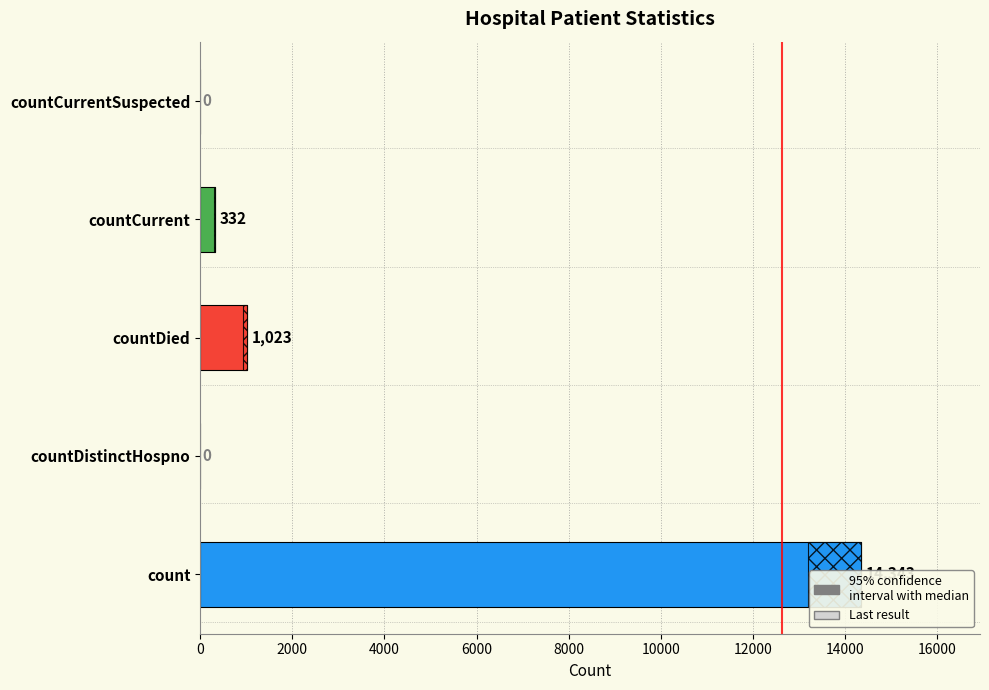

How many data points are less than 332?

2